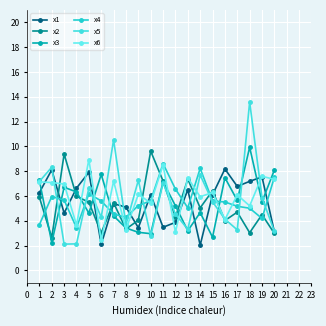

What is the difference between the second highest and minimum values in the x4 series?

4.8